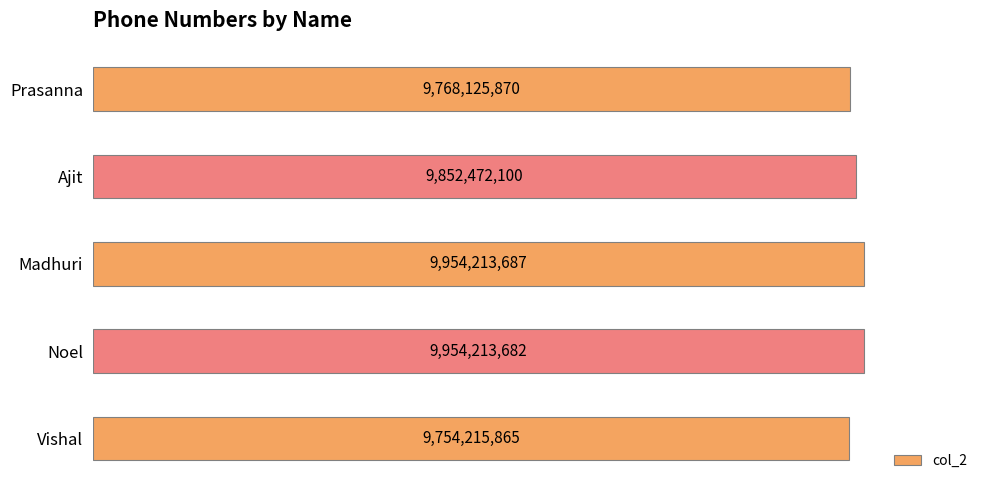

At which label is the value closest to 9854214776?

Ajit